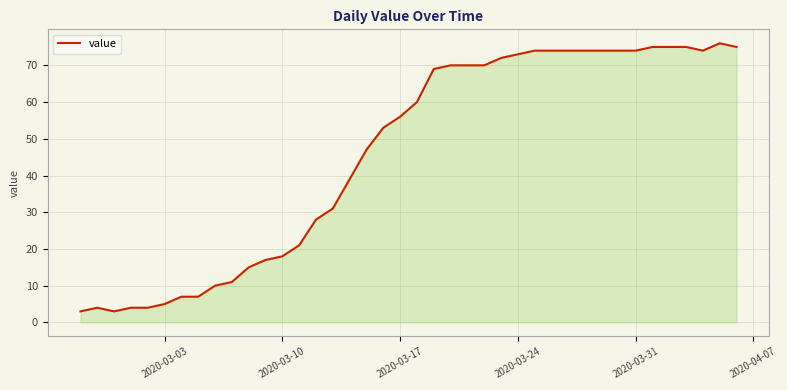

What is the greatest value displayed?

76